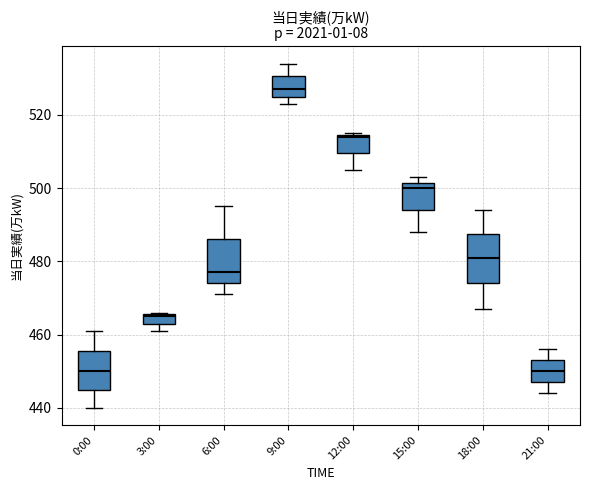

Which box's median line is the highest?

9:00